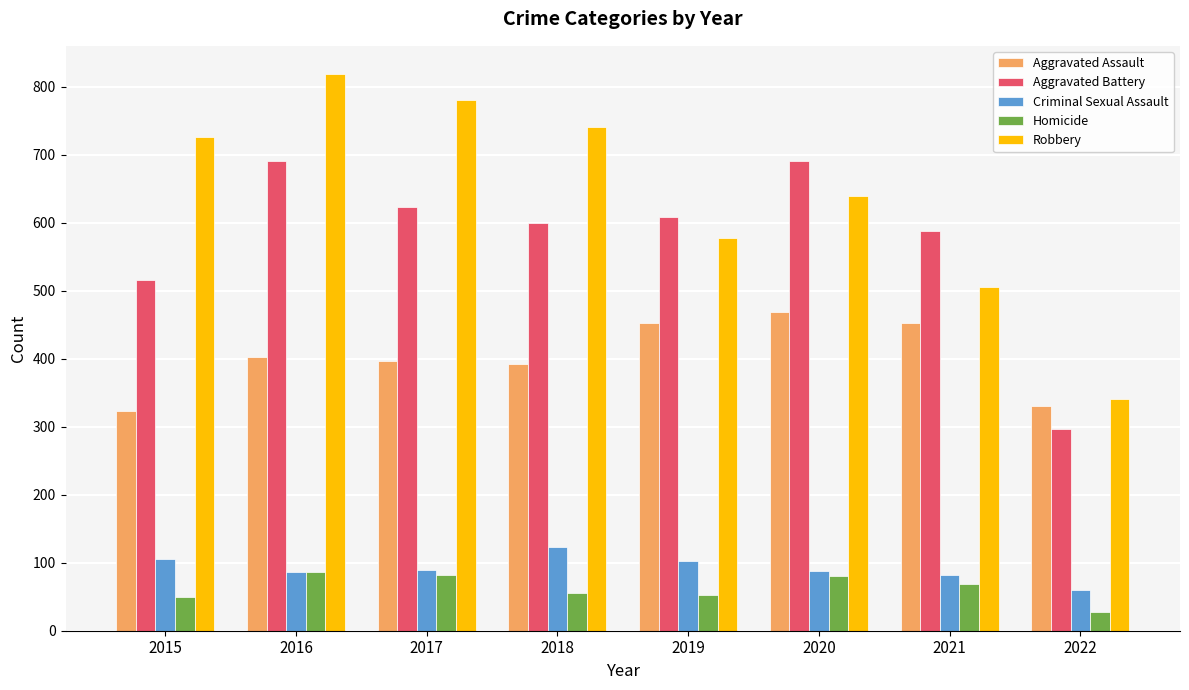

At which category is the sum across all series the highest?

2016